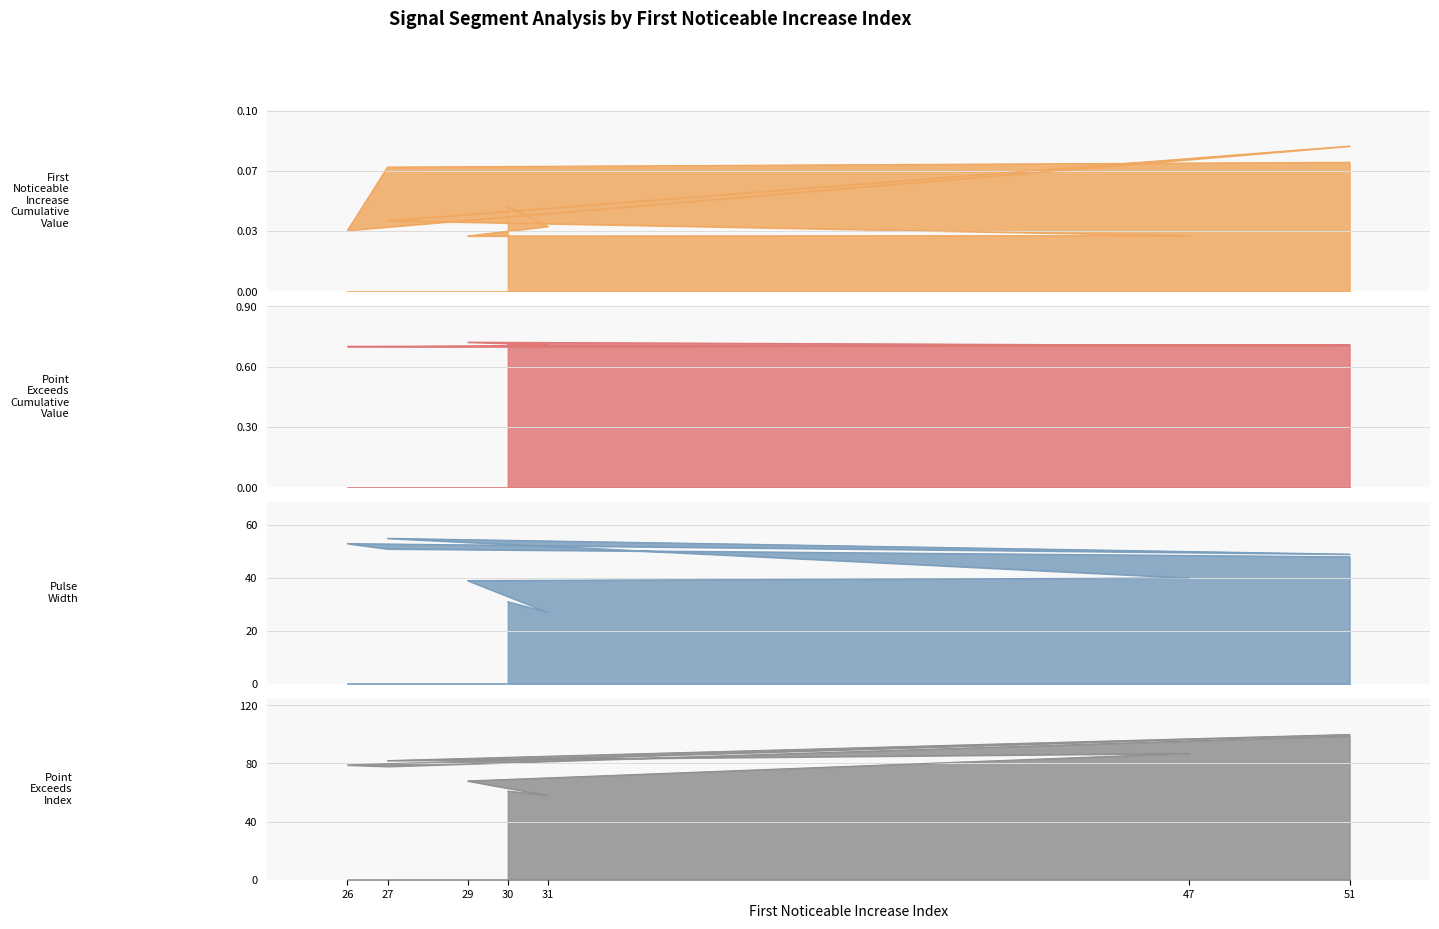

How many series are shown in this chart?

4